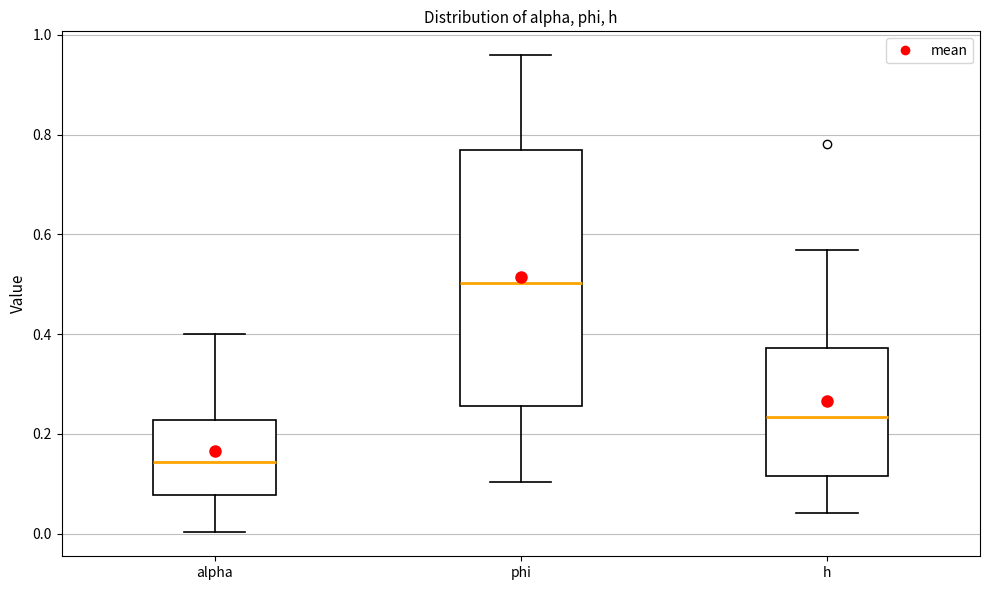

Which box's median line is the lowest?

alpha